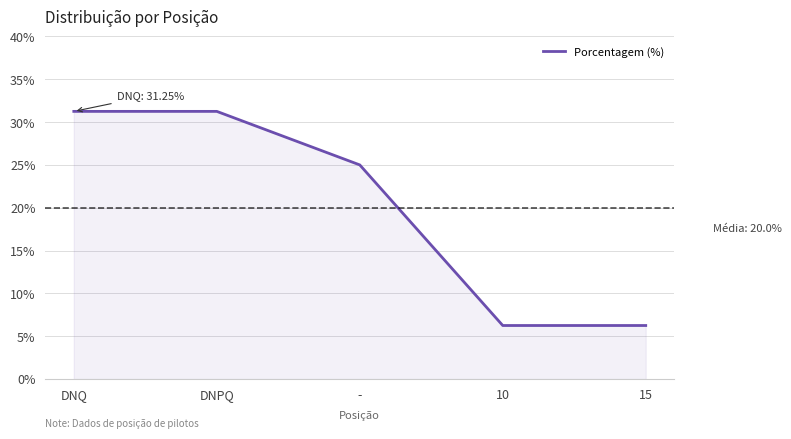

Where is the data nearest to the value 18?

-